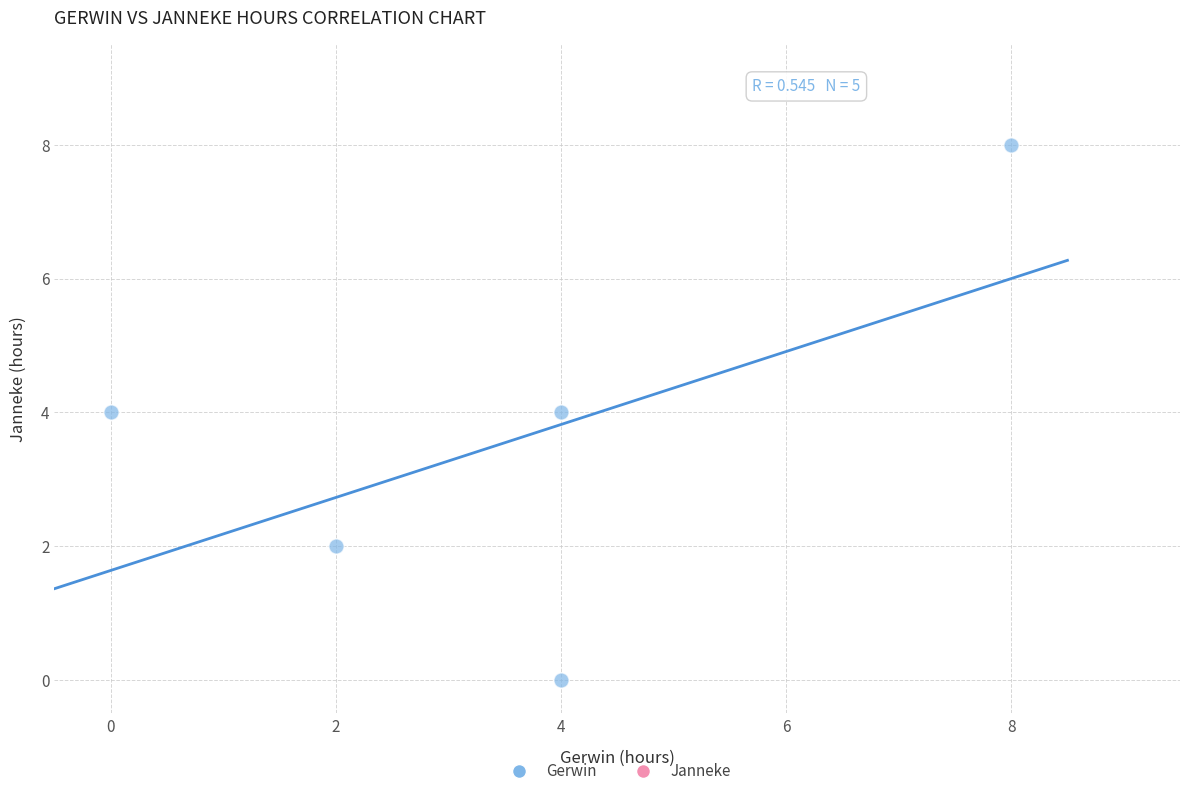

What is the average X value?

4